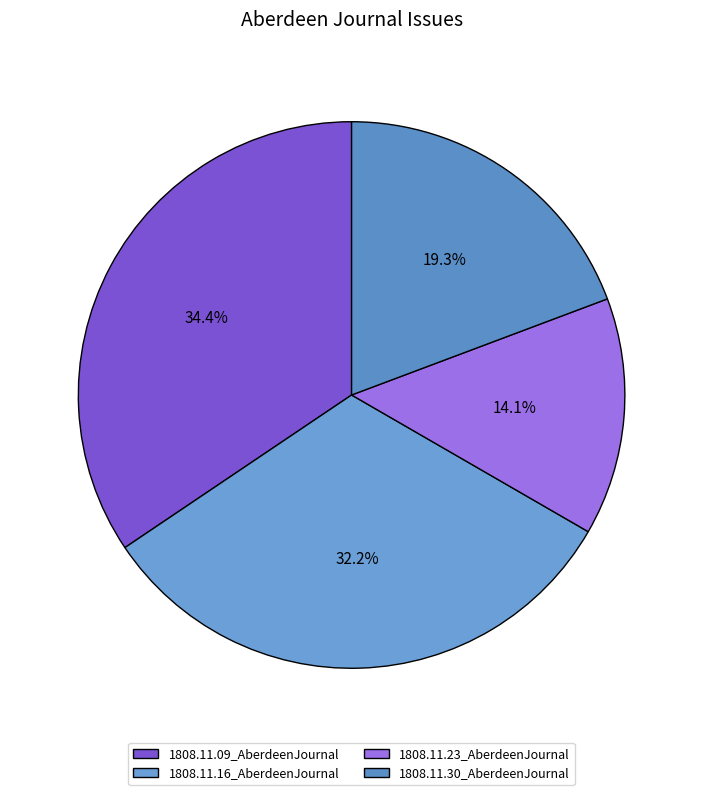

How many slices are in this pie chart?

4